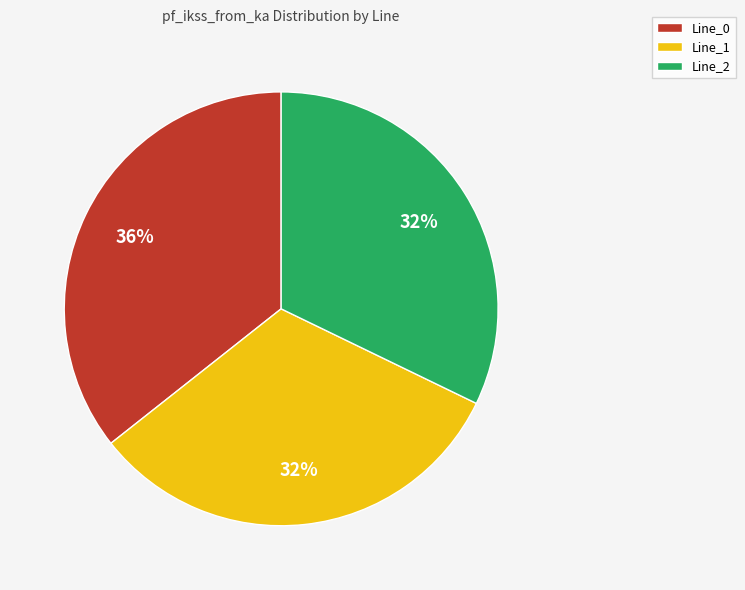

What is the ratio of the value at Line_2 to the value at Line_0?

0.9